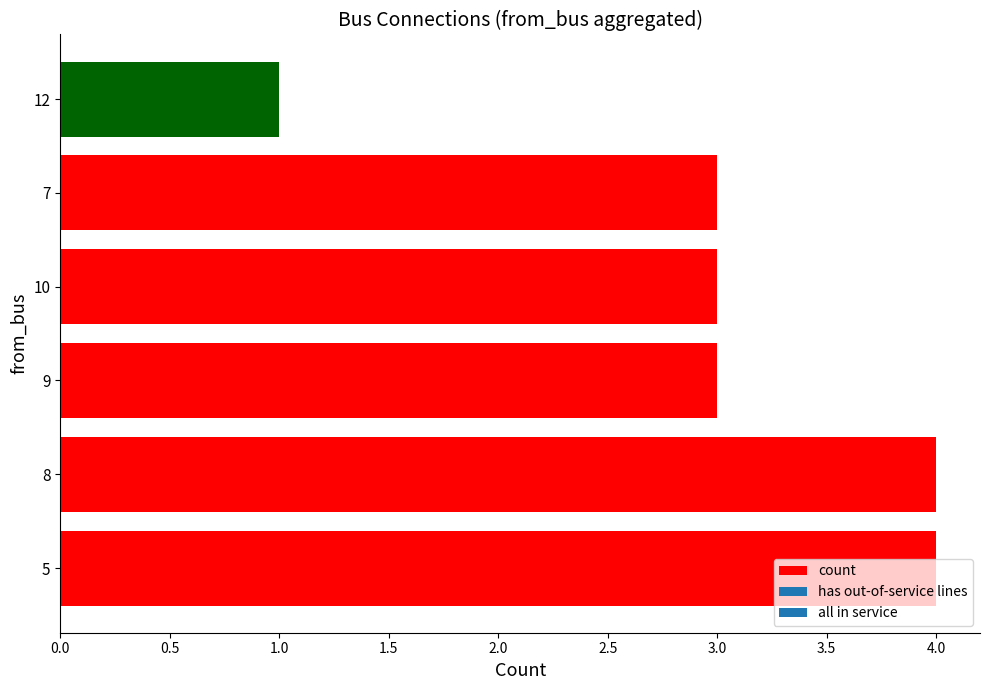

How many values are between 3 and 4?

5